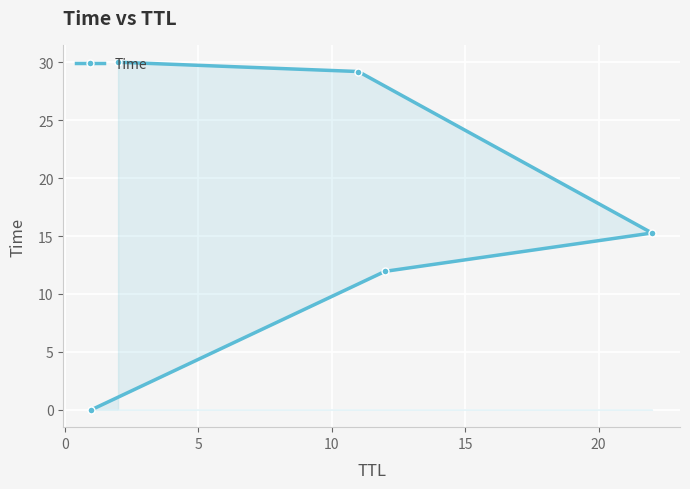

What is the difference between the second highest and second lowest values?

17.2